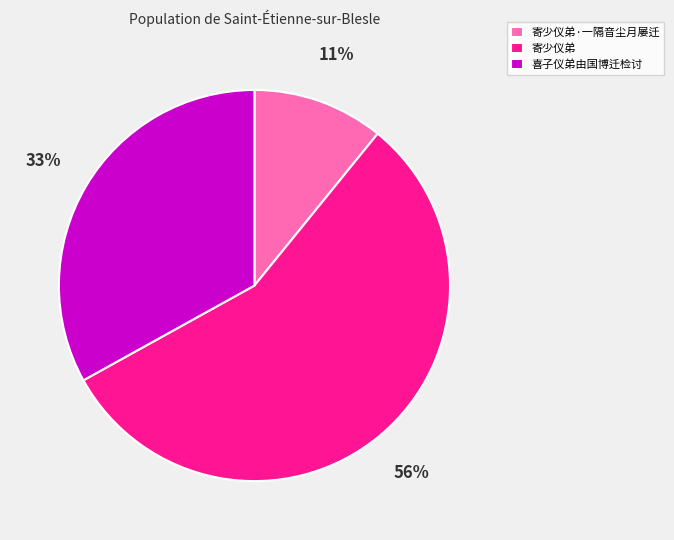

Count the number of slices in the pie.

3